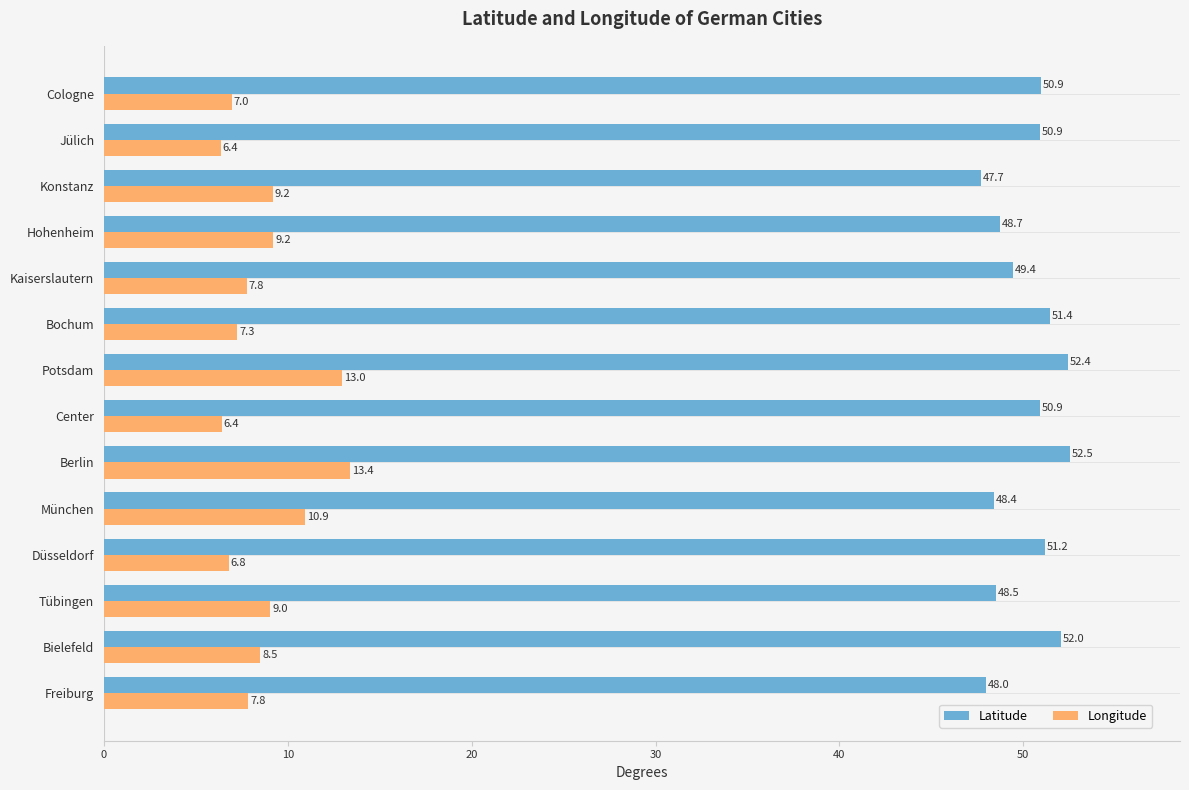

List the series in order of their peak value, lowest first.

Longitude, Latitude